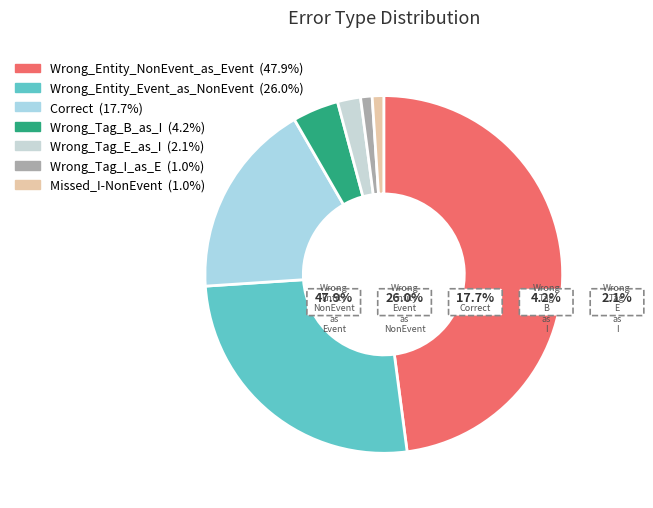

To the nearest percent, what is the average slice percentage?

14%